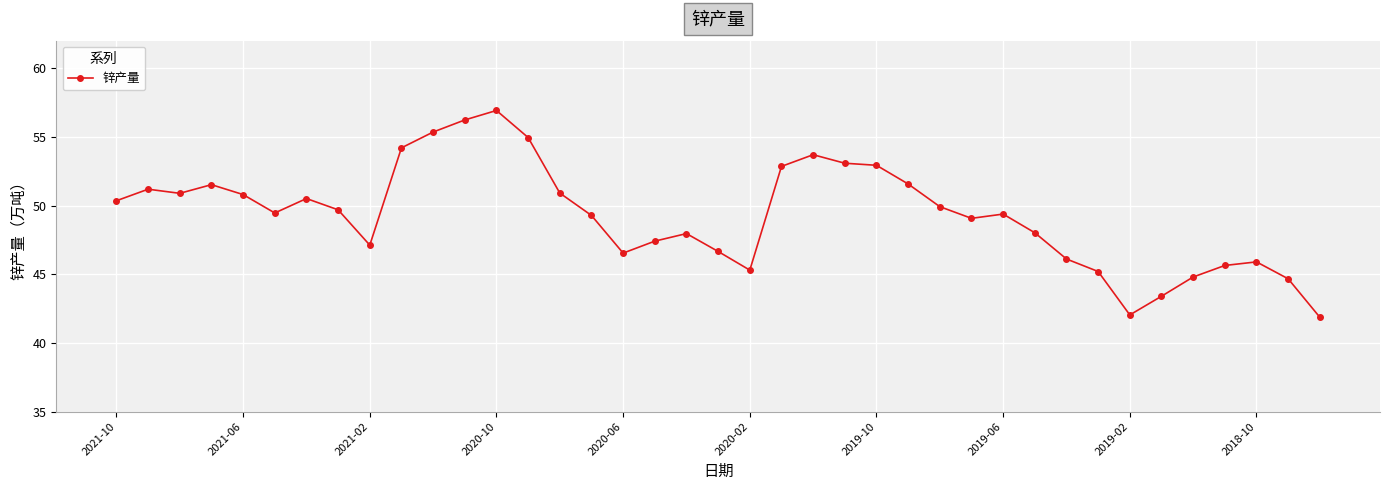

True or false: the data has more than 1 interior local peaks.

True